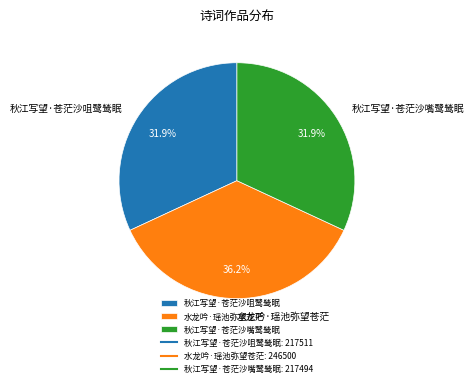

The 秋江写望·苍茫沙咀鹭鸶眠 slice represents 32% of the pie. True or false?

True